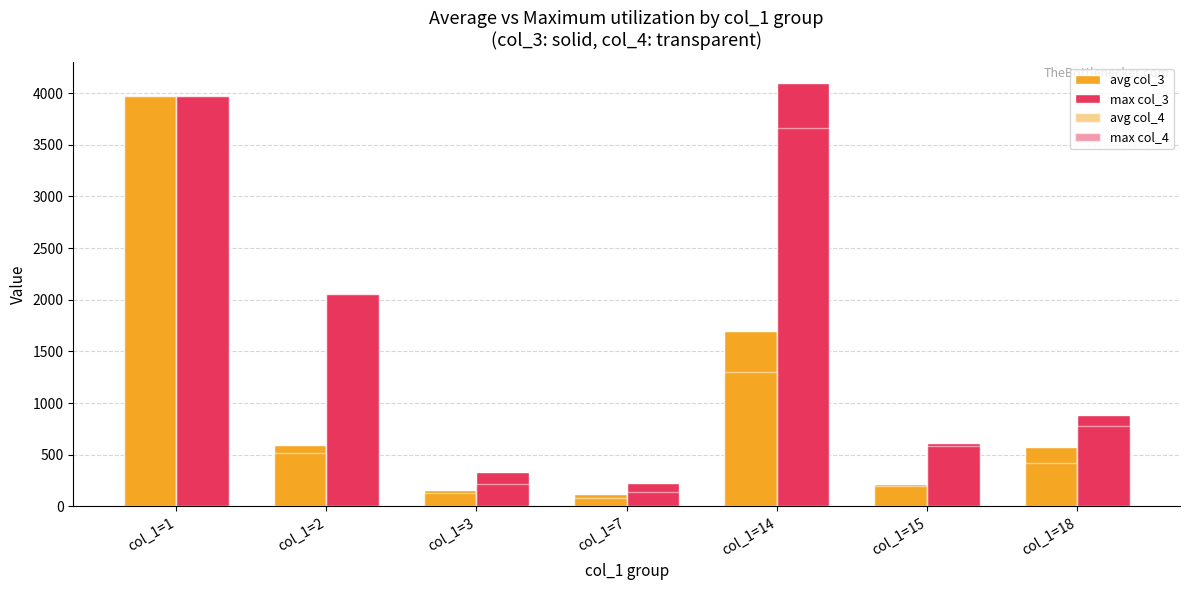

How many bars are there in each group?

4